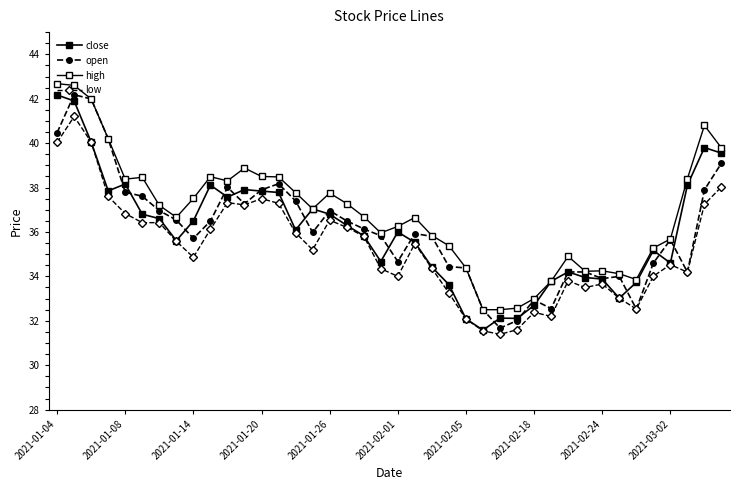

Where does the low series first go above 35?

2021-01-04